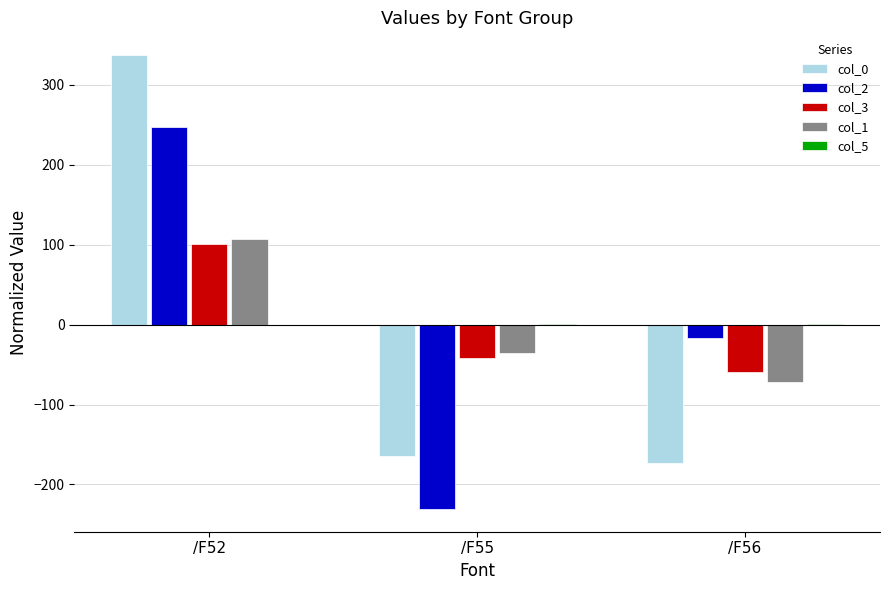

How many series are shown in this chart?

5